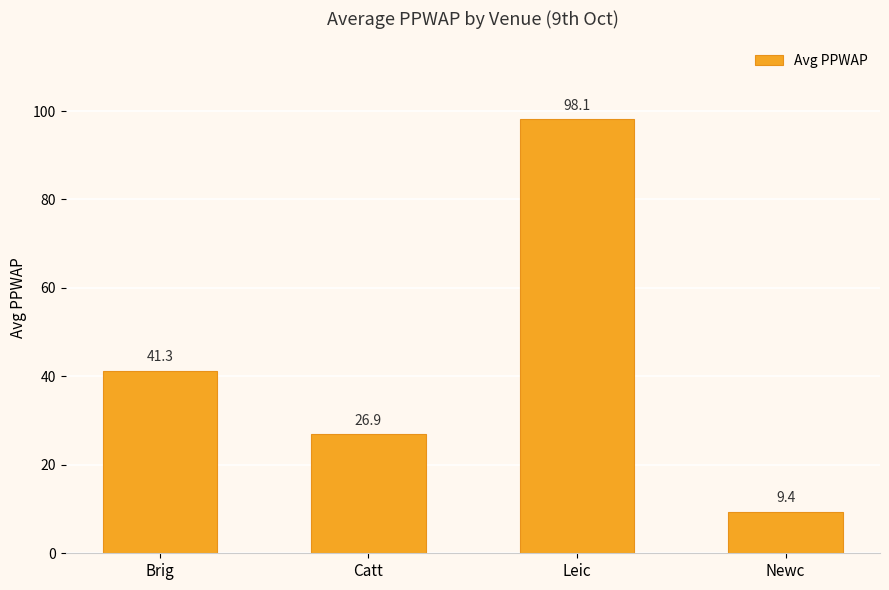

Reading left to right, transcribe all the data shown in this chart.

Brig=41.3	Catt=26.9	Leic=98.1	Newc=9.4